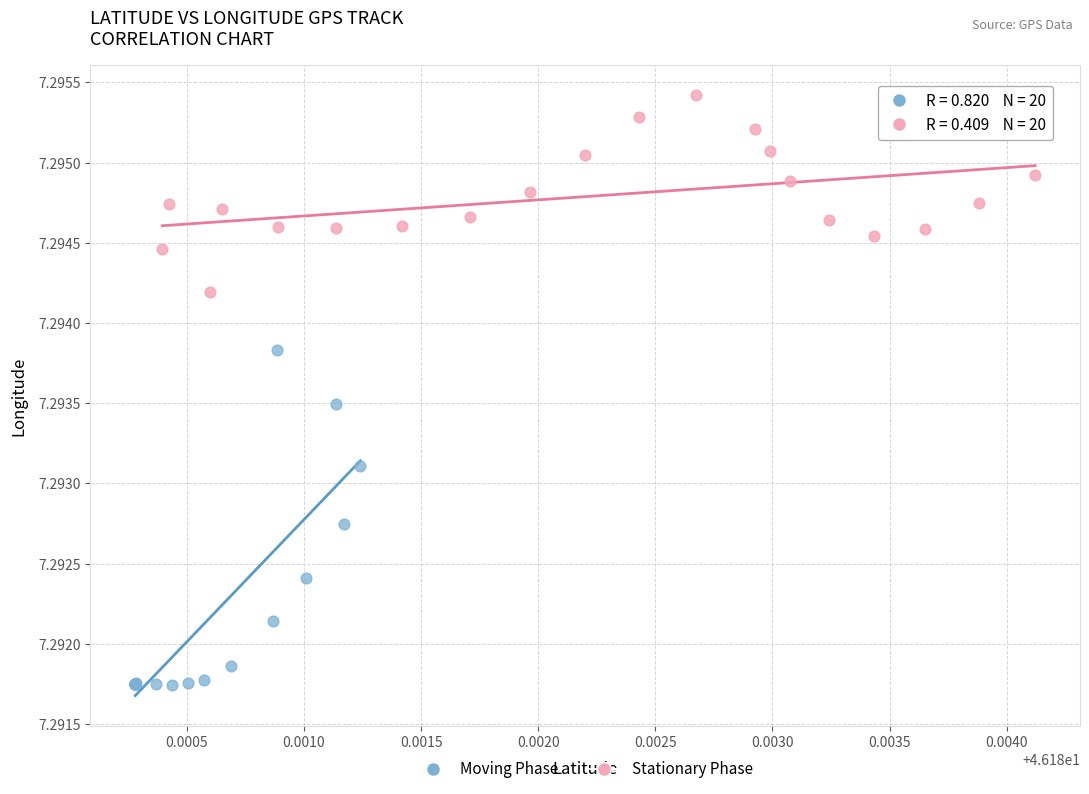

Which series contains the highest Y value?

Stationary Phase